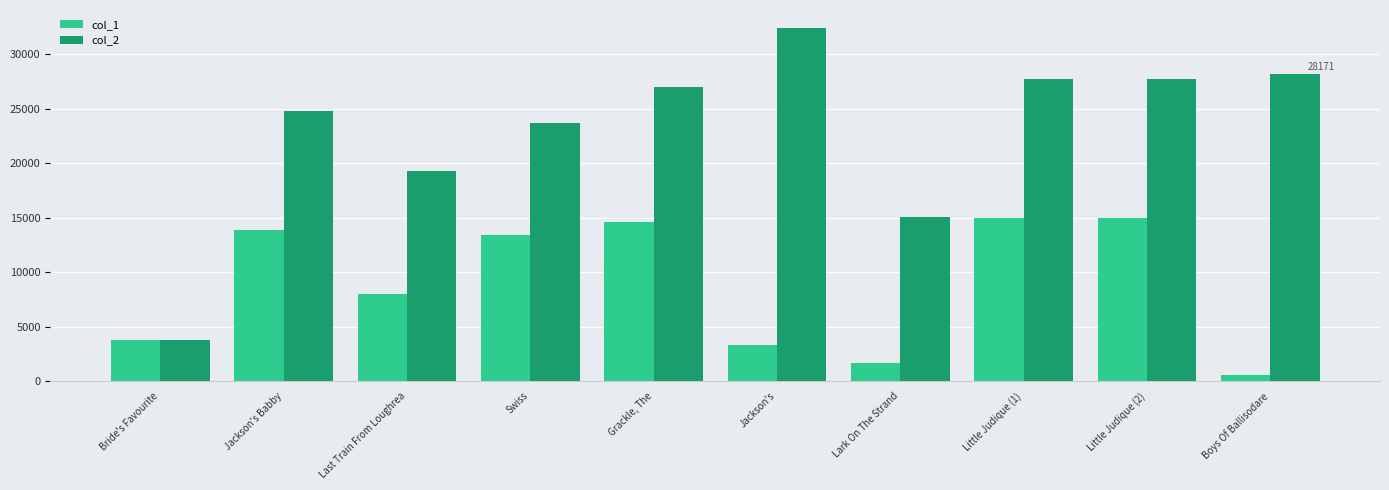

What is the label of the 10th bar from the left?

Boys Of Ballisodare